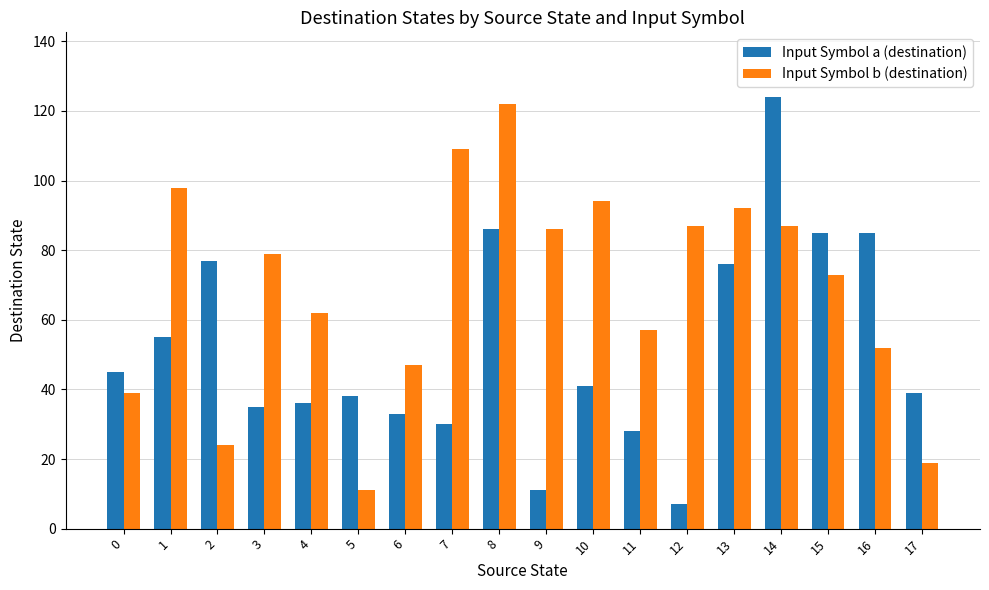

True or false: Input Symbol b (destination) has a value of 39 at 0.

True